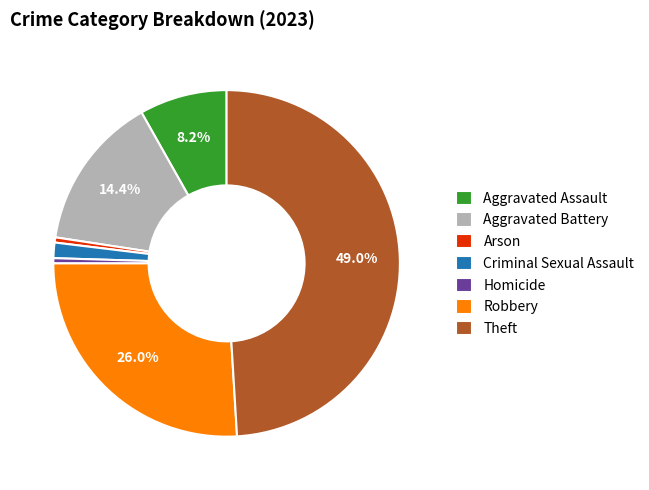

Is it true that Criminal Sexual Assault is 11% of the pie?

False